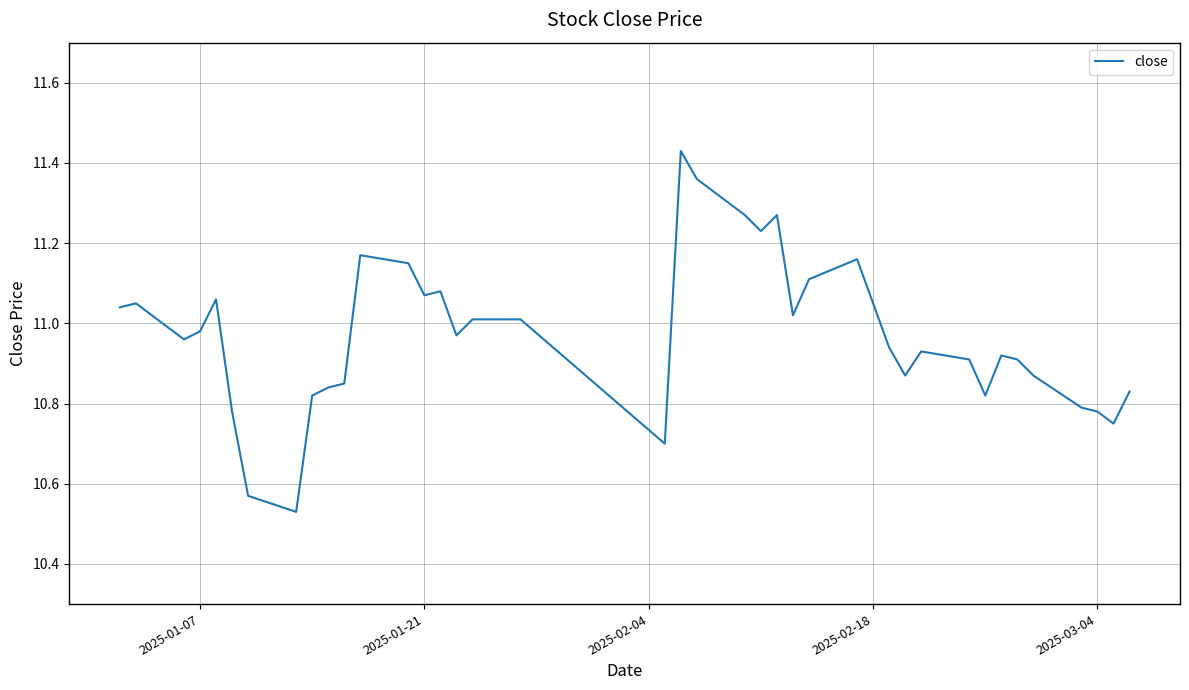

What is the difference between the maximum and minimum values?

0.9